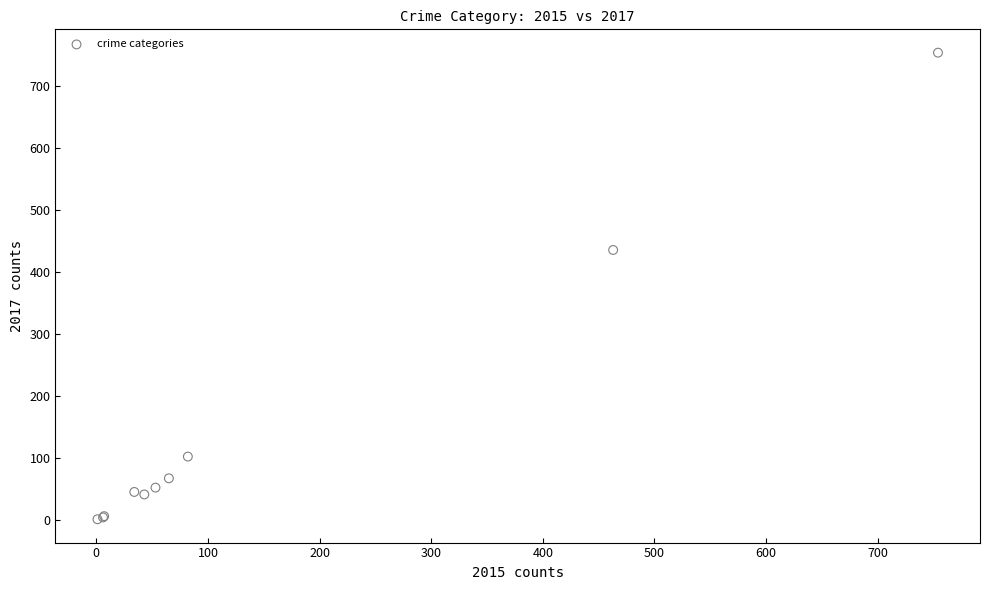

What Y value in the scatter plot is closest to 377?

435